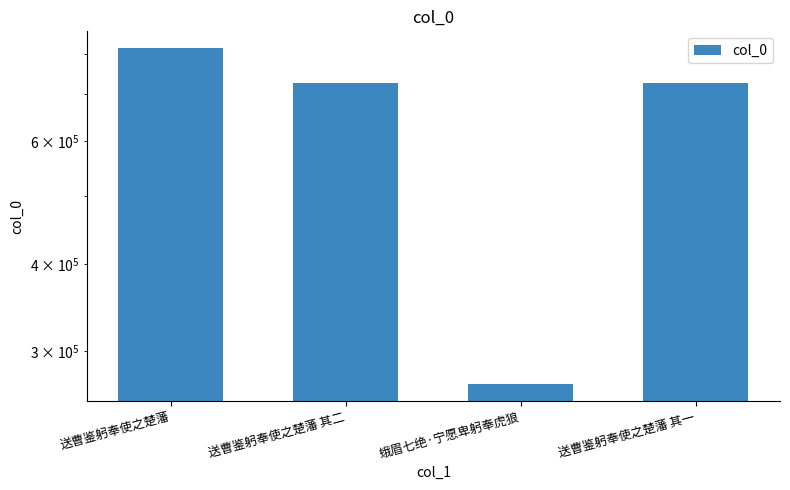

Rank the categories by value from highest to lowest.

送曹鉴躬奉使之楚藩, 送曹鉴躬奉使之楚藩 其二, 送曹鉴躬奉使之楚藩 其一, 蛾眉七绝·宁愿卑躬奉虎狼